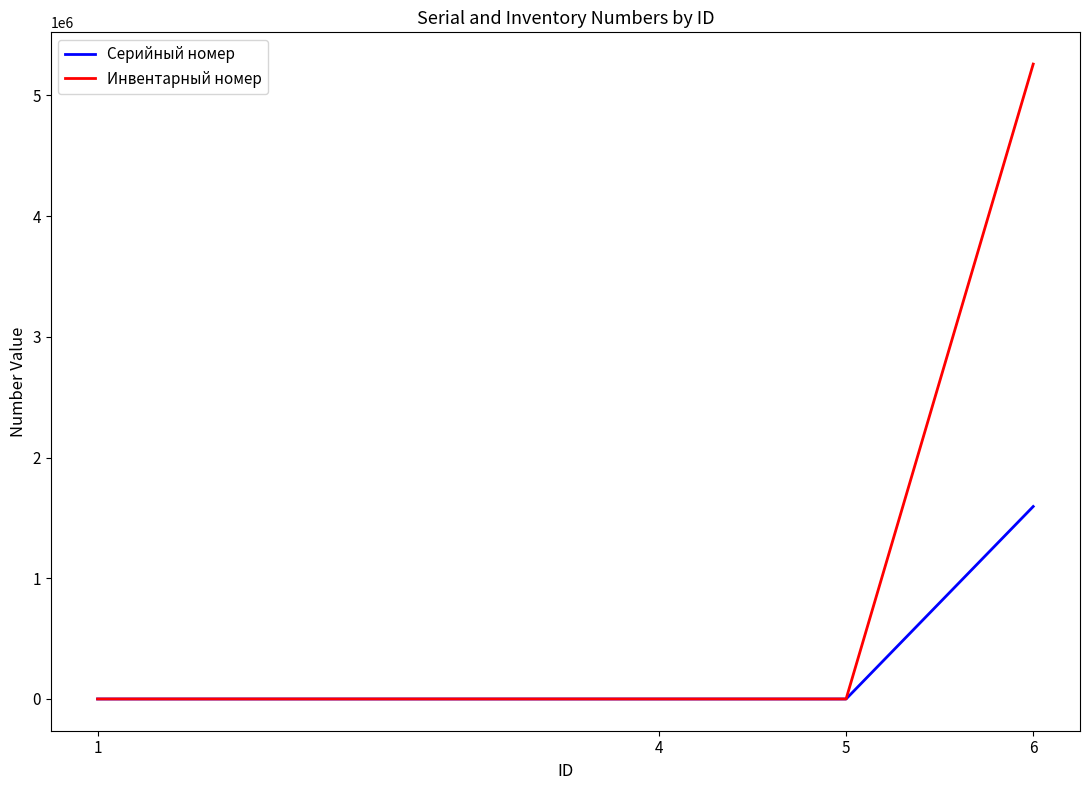

Which series has the largest range (max minus min)?

Инвентарный номер